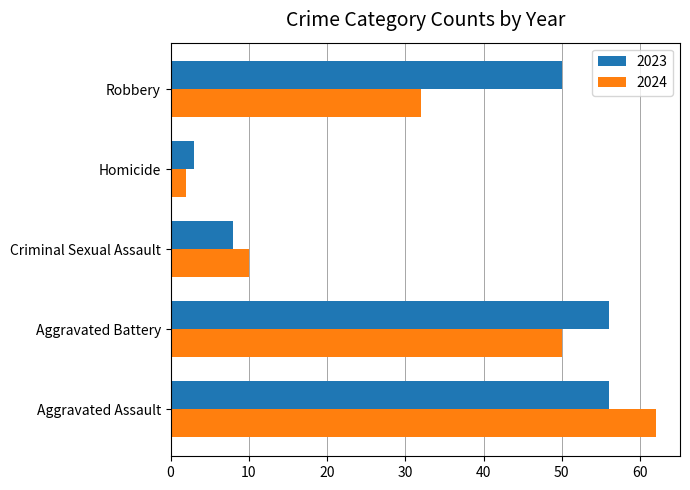

At how many categories does at least one series exceed 7?

4